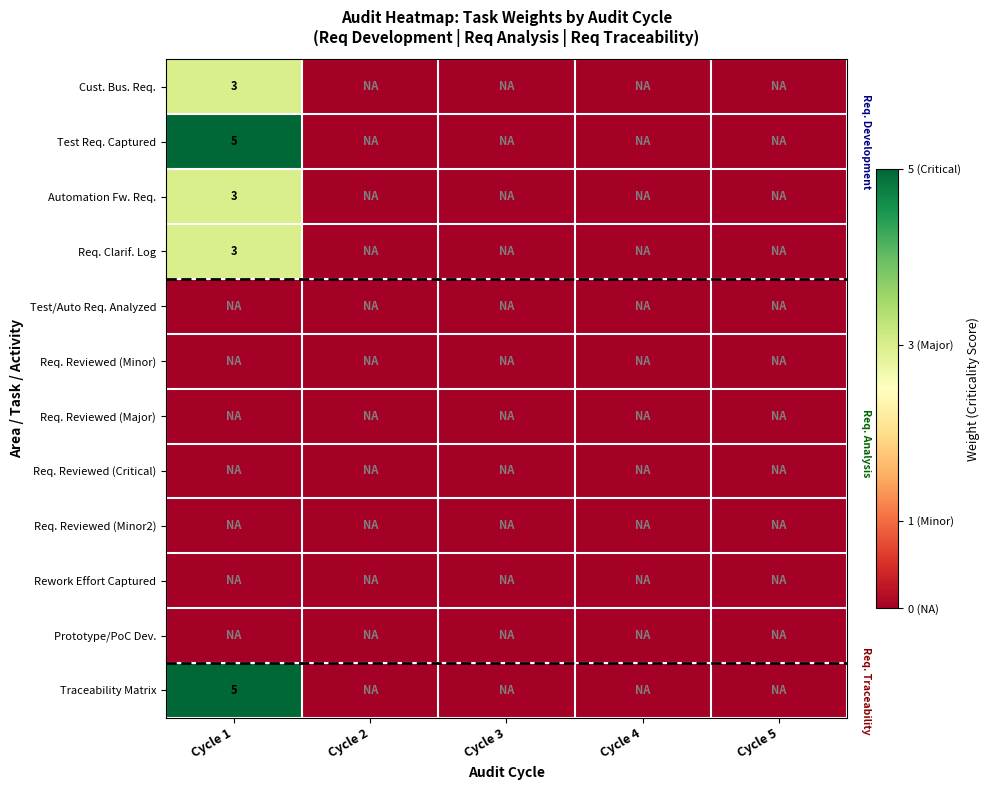

Is it true that Req. Clarif. Log equals 0 at Cycle 3?

True